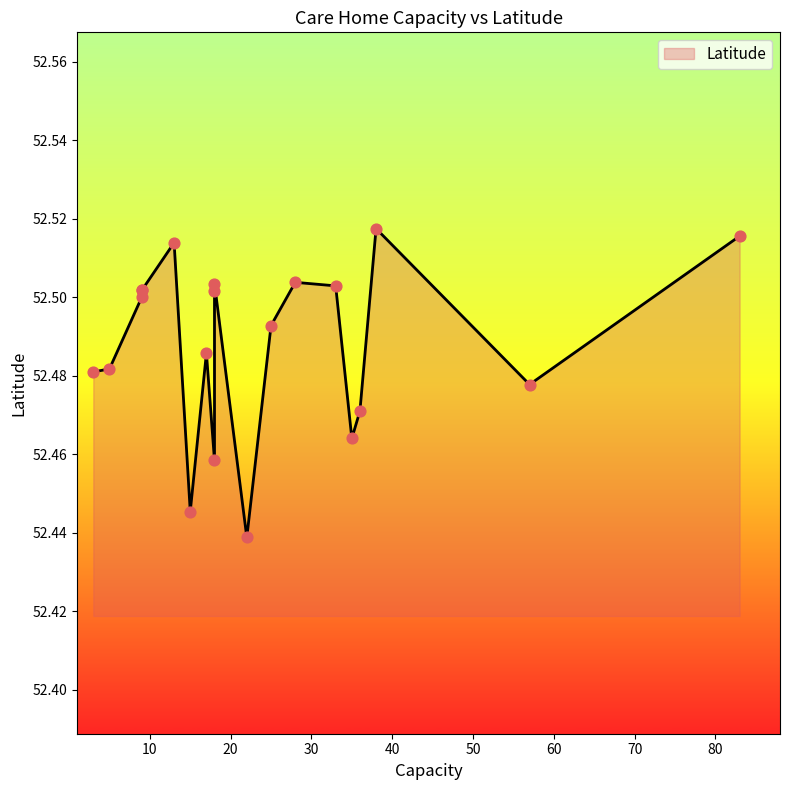

Between 5 and 9, which is larger?

9